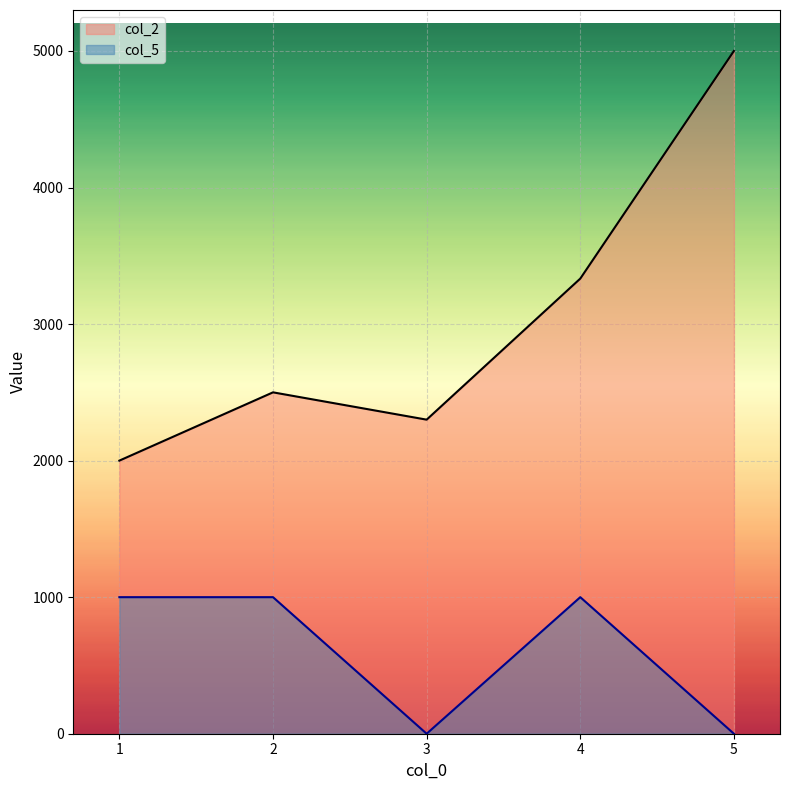

How many lines are shown in the chart?

2